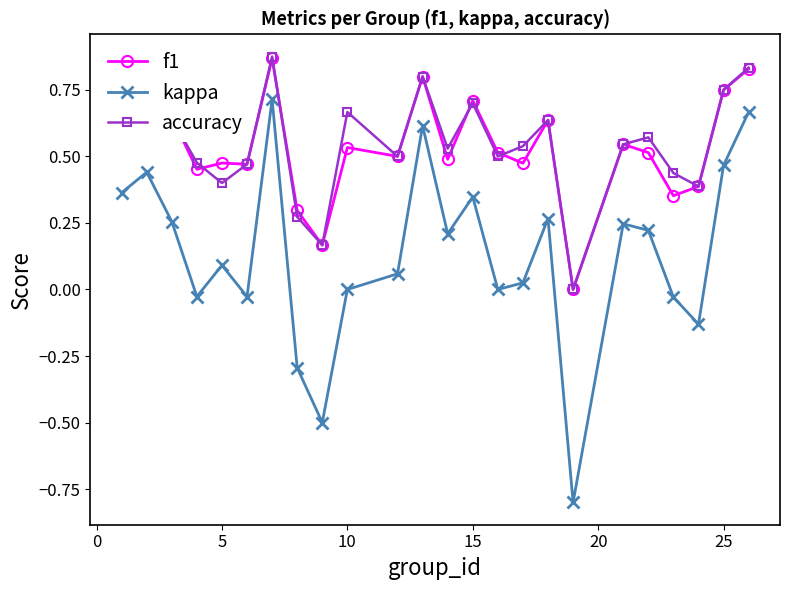

Which series has the widest spread of values?

kappa